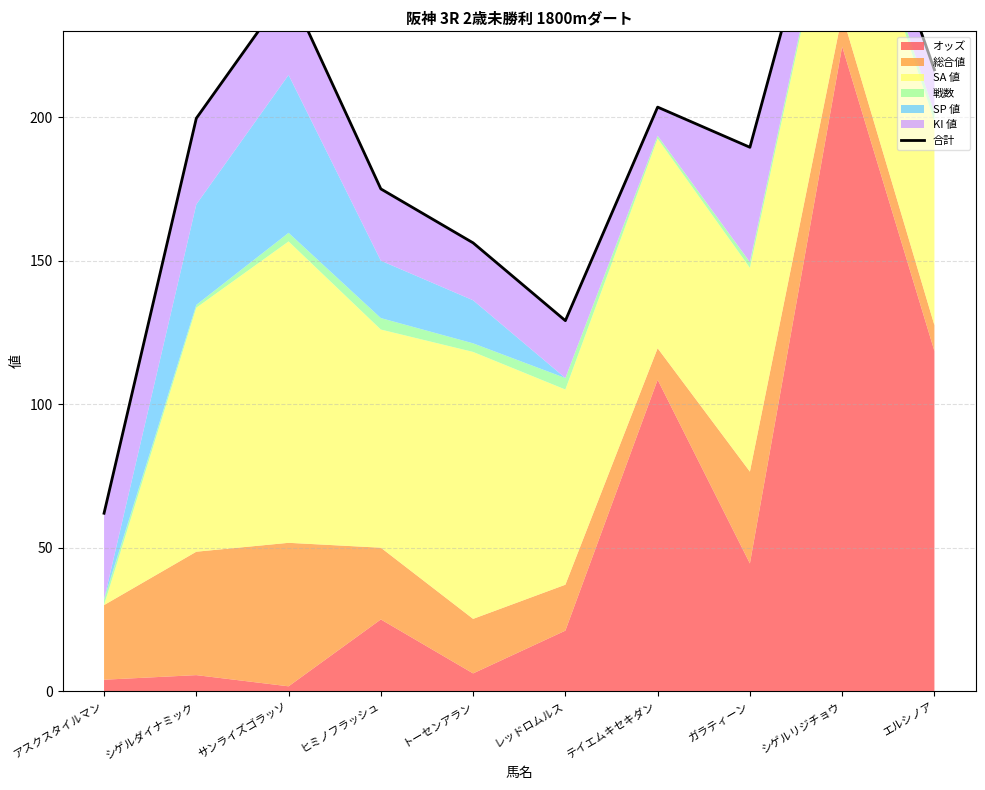

What is the difference between the maximum and second lowest values?

178.5